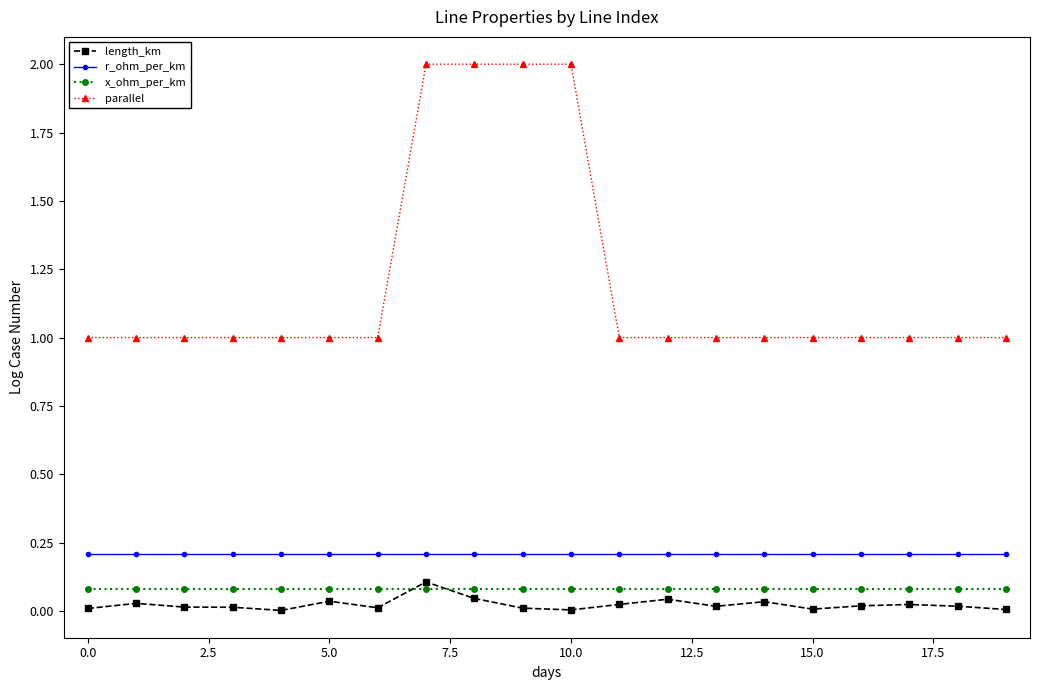

What is the sum of all r_ohm_per_km values?

4.2